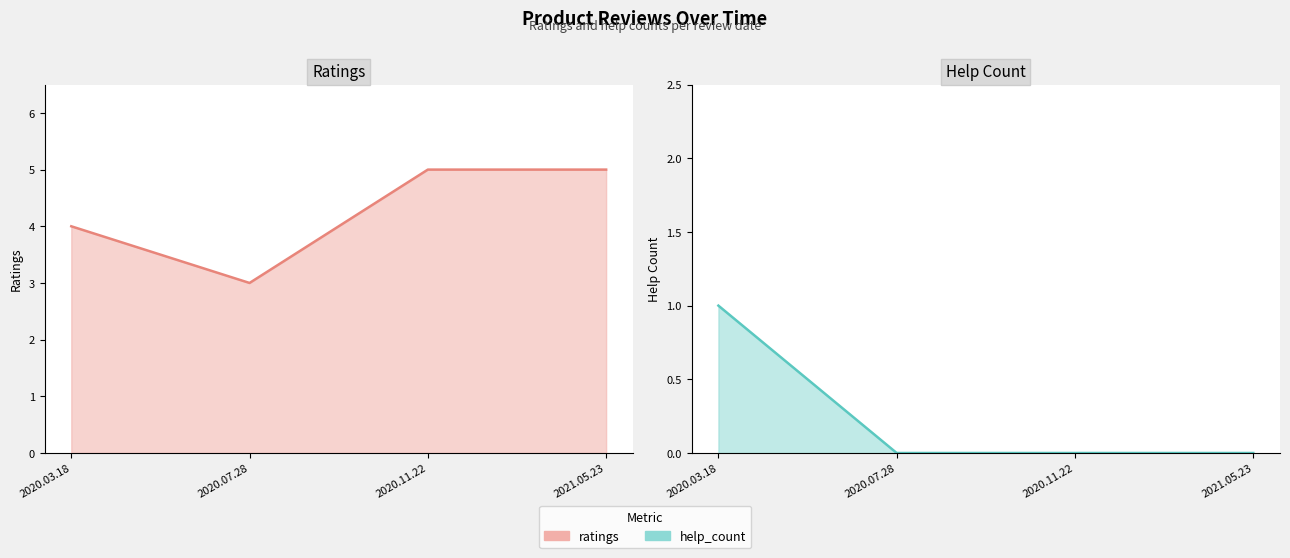

True or false: help_count and ratings cross at least once.

False